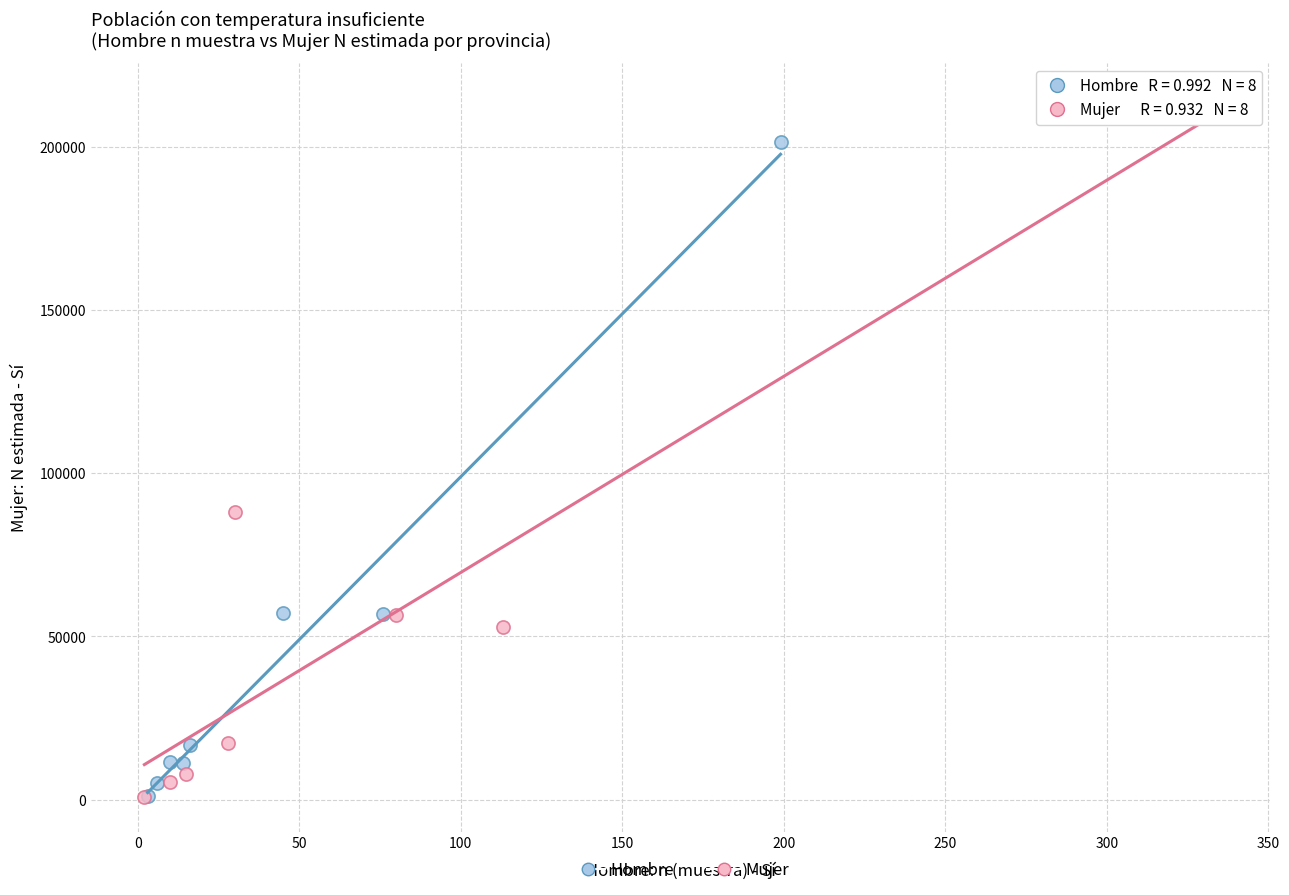

Which series contains the highest Y value?

Mujer